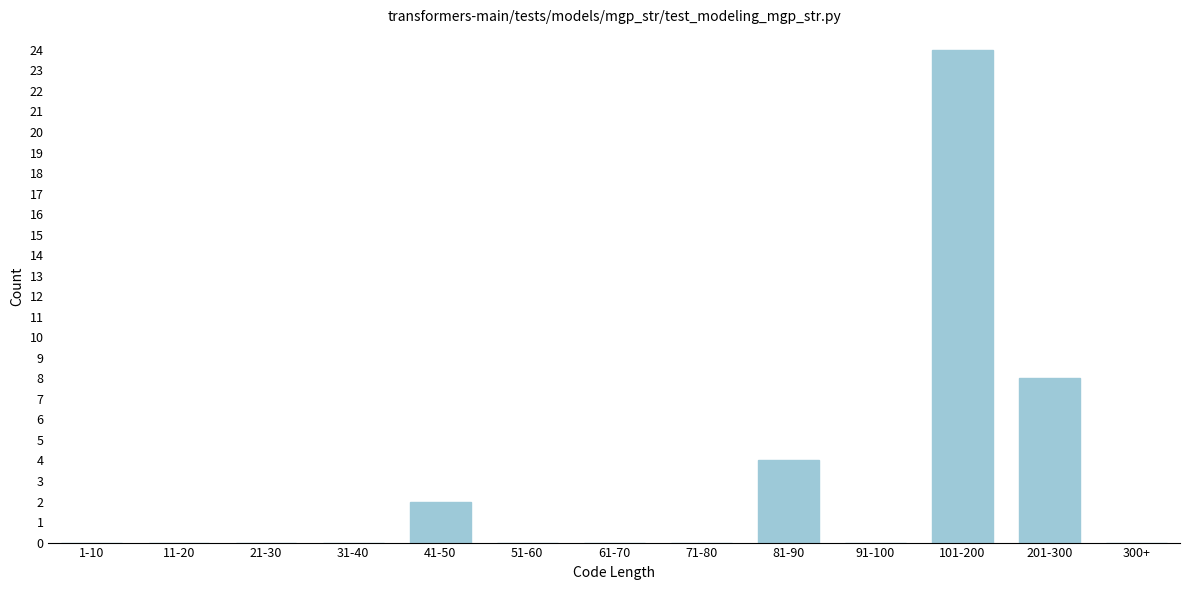

Reading right to left, extract all data points from this chart.

300+=0	201-300=8	101-200=24	91-100=0	81-90=4	71-80=0	61-70=0	51-60=0	41-50=2	31-40=0	21-30=0	11-20=0	1-10=0